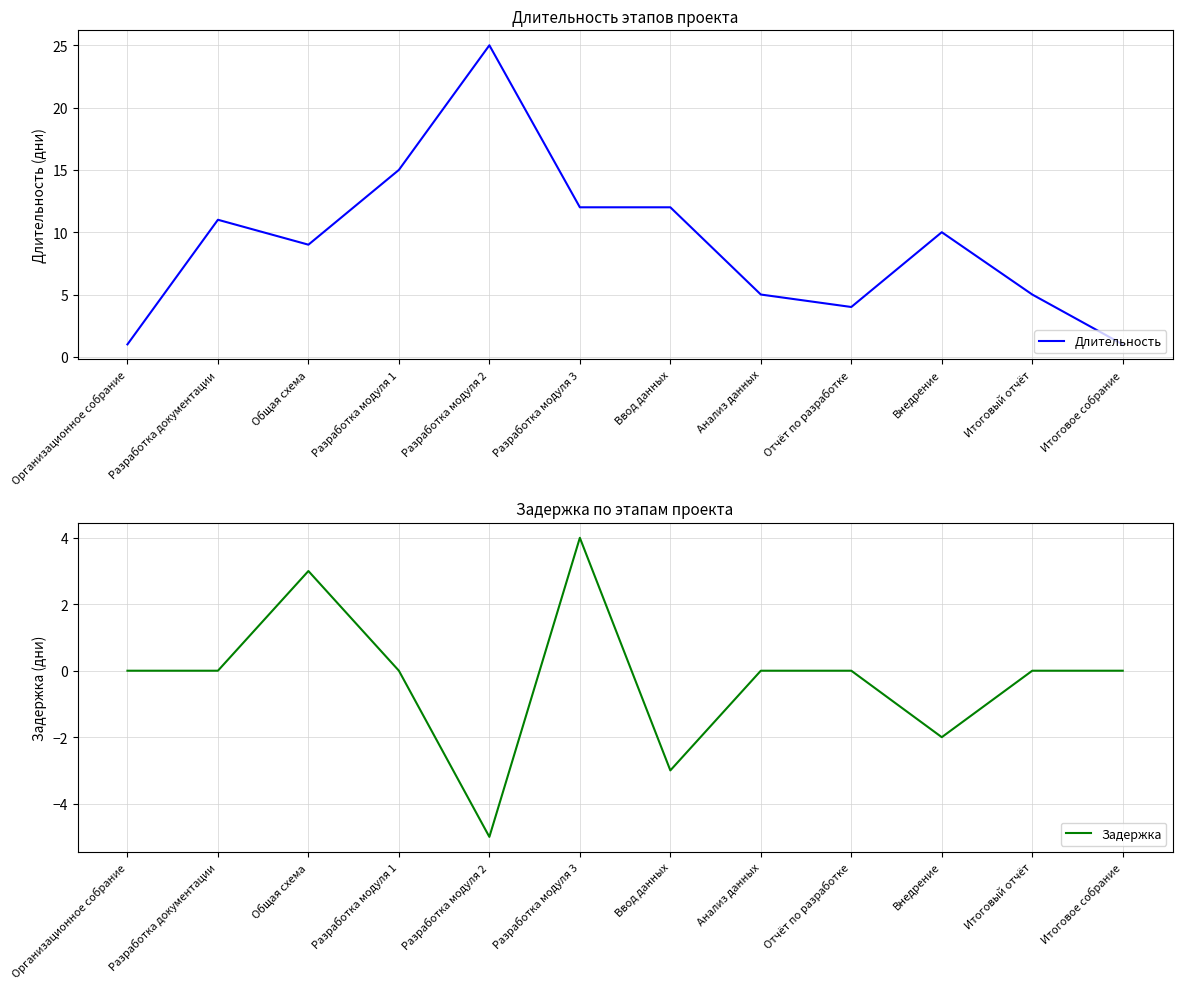

How many values in the Длительность series exceed 10?

5